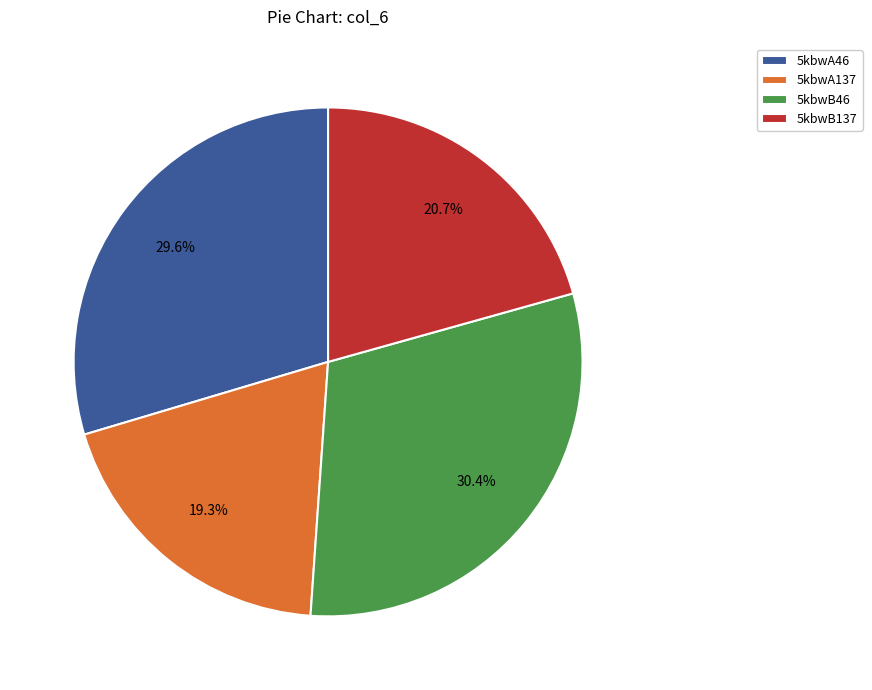

To the nearest percent, what portion does 5kbwB46 represent?

30%